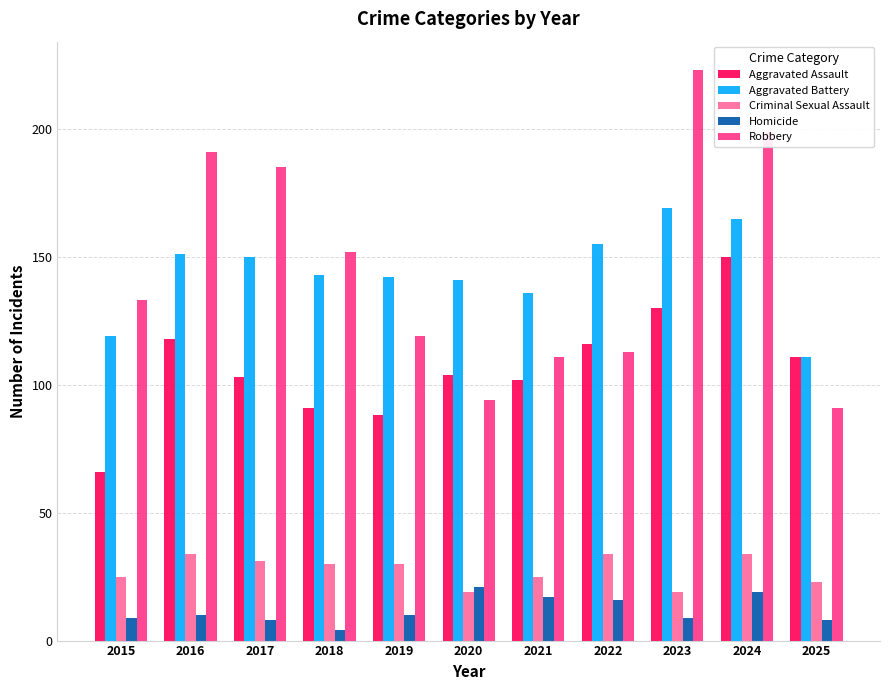

At which category is the sum across all series the highest?

2024